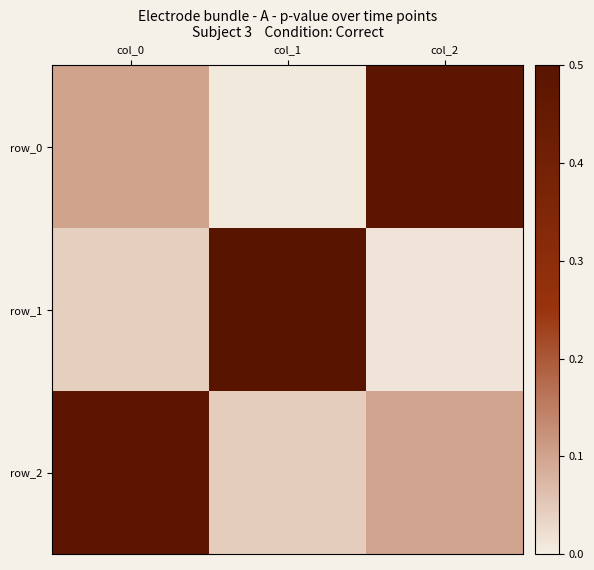

List the series in order of their overall mean, highest first.

row_2, row_0, row_1